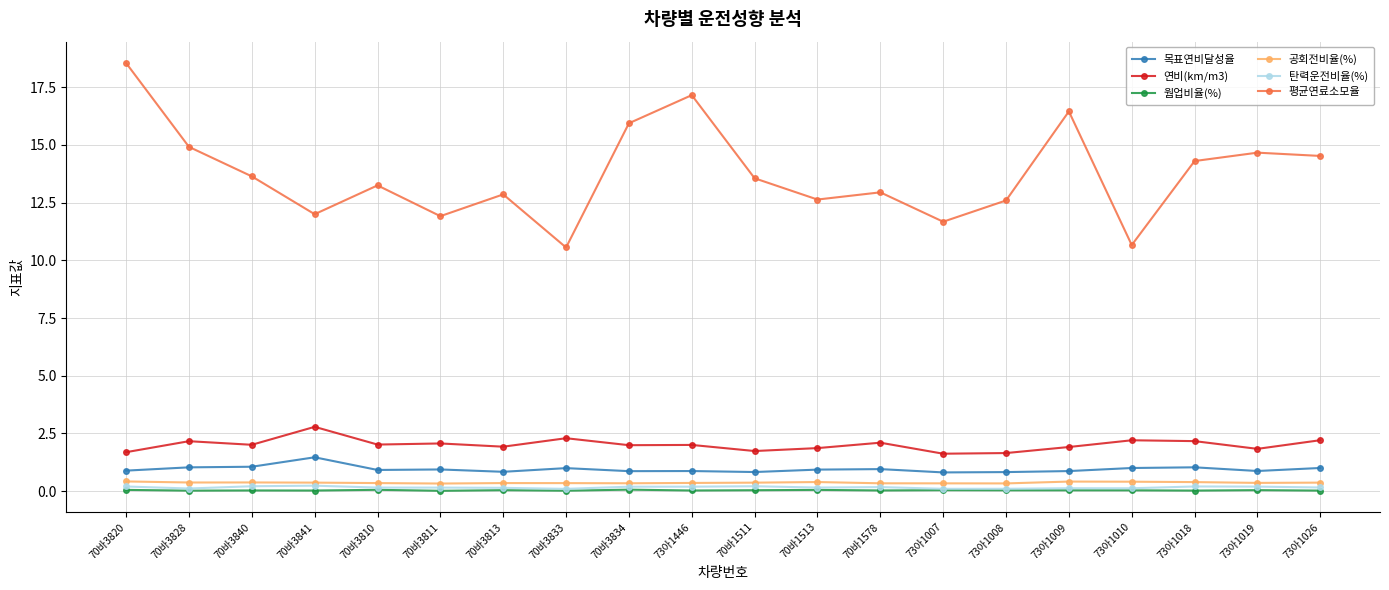

What is the label of the 12th point from the right?

70바3834